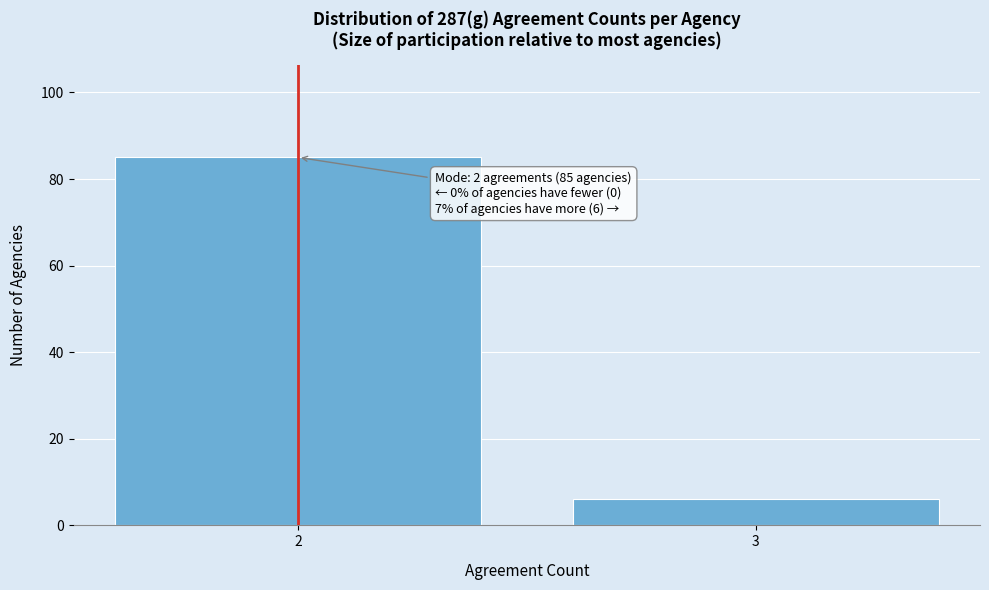

Reading left to right, list all the values displayed in this chart.

85	6